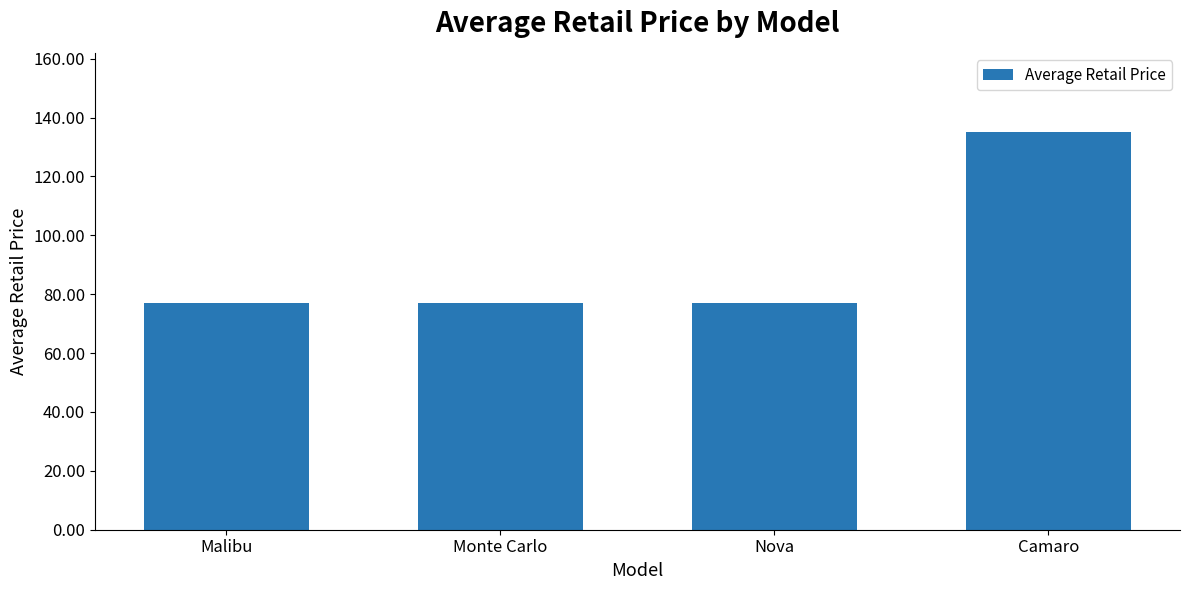

What is the smallest value displayed?

77.1